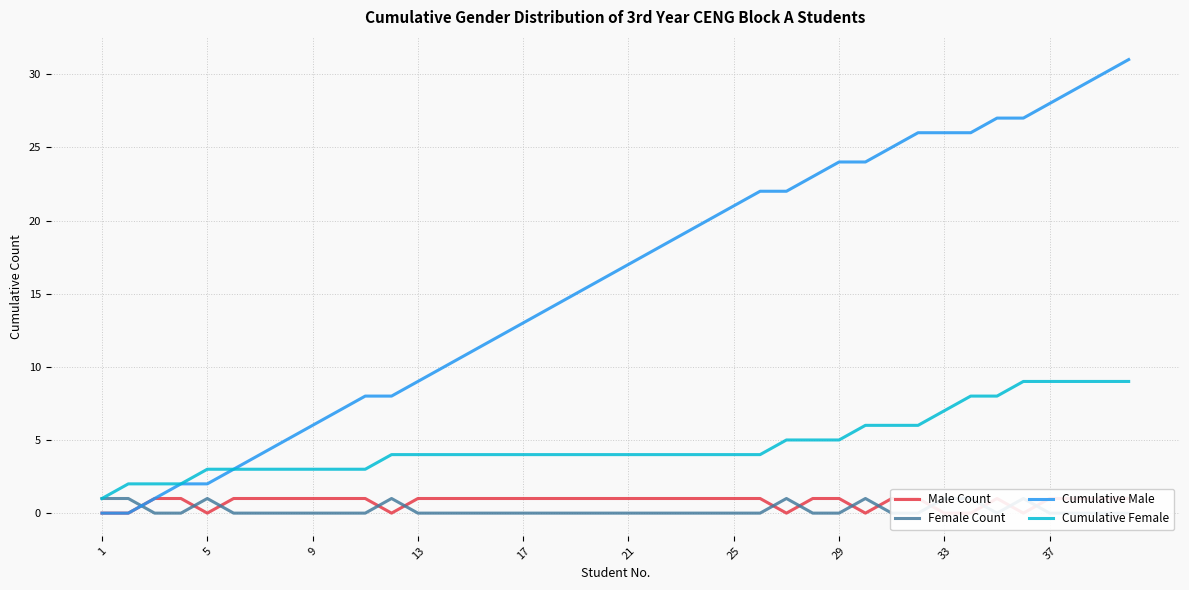

What are all the series names shown in the legend?

Male Count, Female Count, Cumulative Male, Cumulative Female